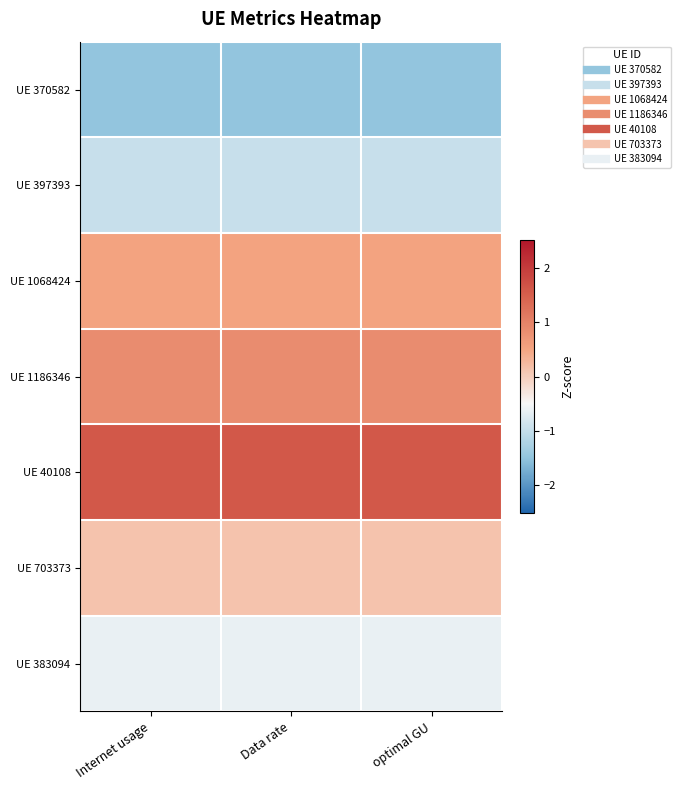

Which series has the largest total across all categories?

UE 40108